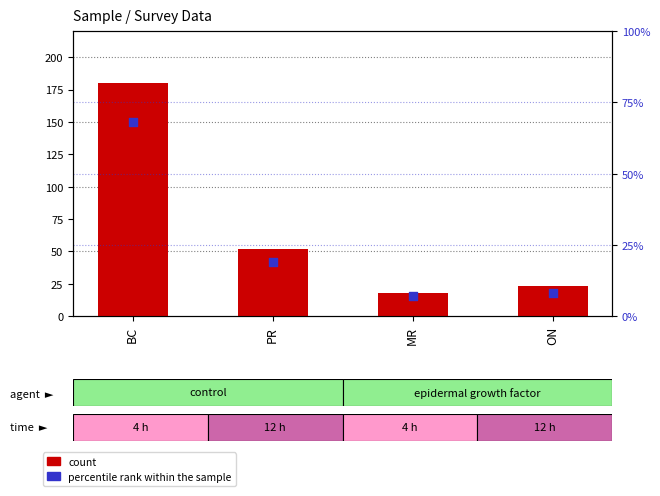

Which series contains the highest Y value?

count